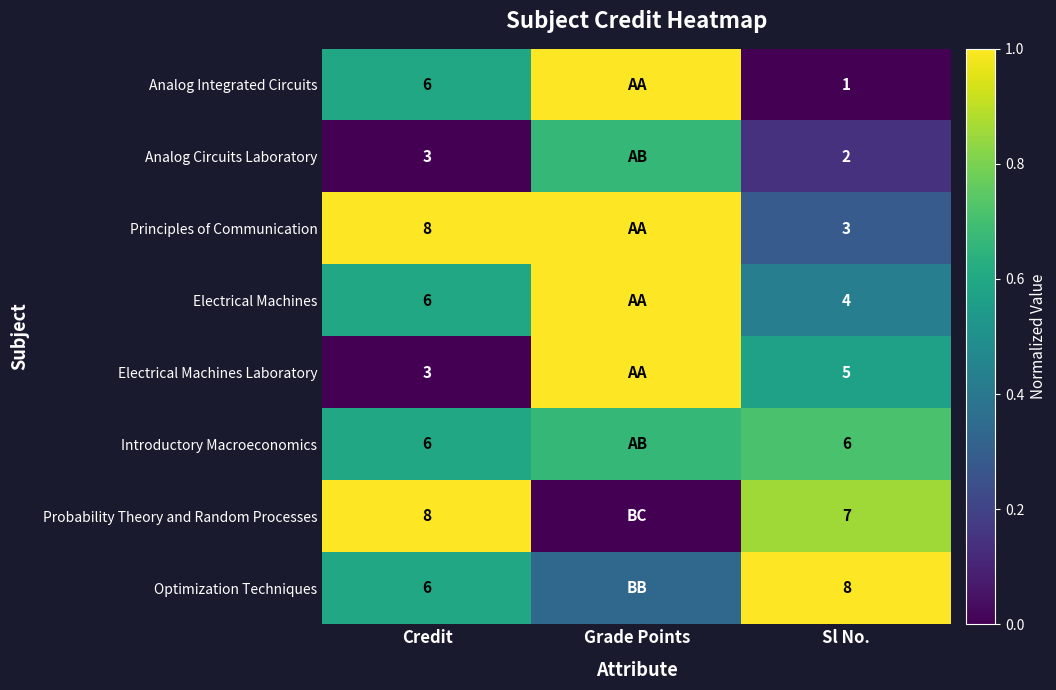

Is the value of Electrical Machines Laboratory at Sl No. greater than the value of Analog Circuits Laboratory at Credit?

Yes